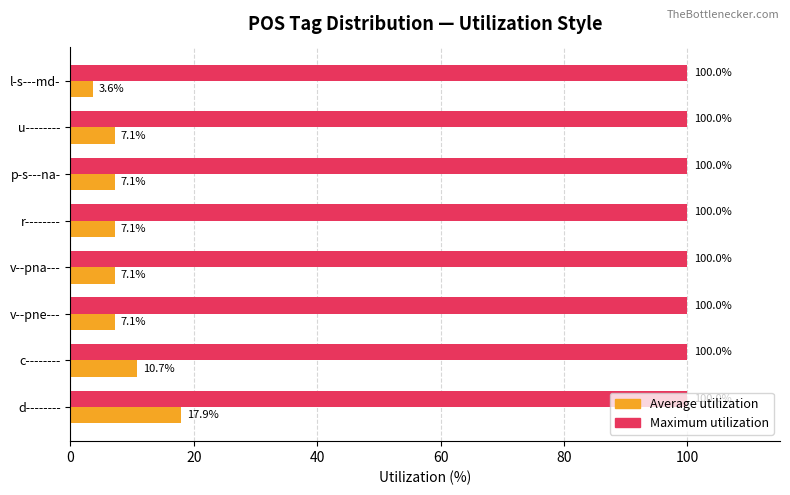

List the series in order of their peak value, lowest first.

Average utilization, Maximum utilization